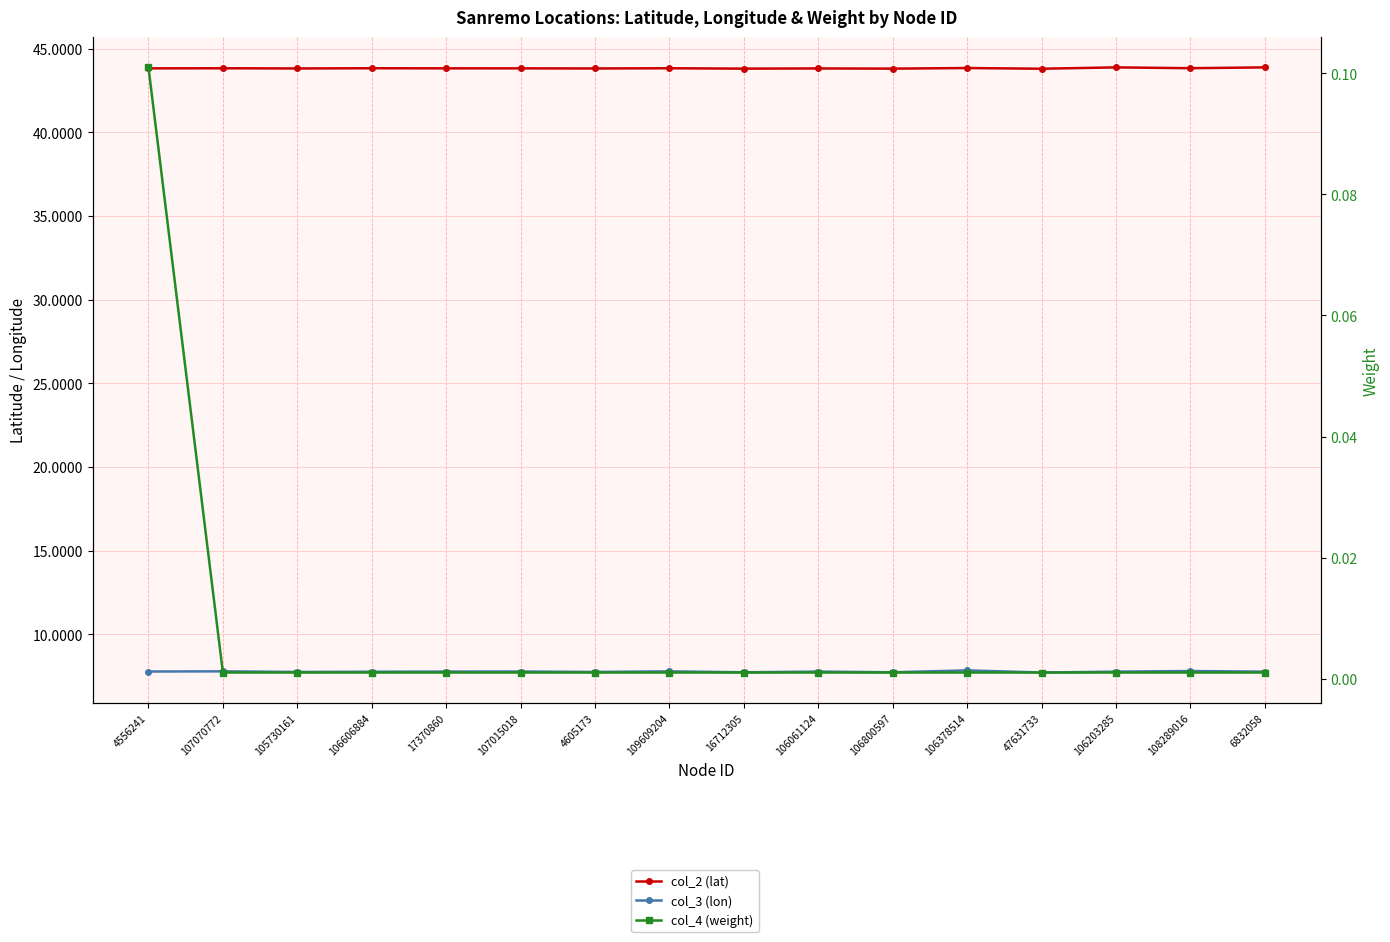

Reading left to right, what are all the values shown in this chart?

col_2 (lat): 4556241=43.8	107070772=43.8	105730161=43.8	106606884=43.8	17370860=43.8	107015018=43.8	4605173=43.8	109609204=43.8	16712305=43.8	106061124=43.8	106800597=43.8	106378514=43.8	47631733=43.8	106203285=43.9	108289016=43.8	6832058=43.9
col_3 (lon): 4556241=7.8	107070772=7.8	105730161=7.8	106606884=7.8	17370860=7.8	107015018=7.8	4605173=7.8	109609204=7.8	16712305=7.7	106061124=7.8	106800597=7.7	106378514=7.9	47631733=7.7	106203285=7.8	108289016=7.8	6832058=7.8
col_4 (weight): 4556241=0.1	107070772=0.0	105730161=0.0	106606884=0.0	17370860=0.0	107015018=0.0	4605173=0.0	109609204=0.0	16712305=0.0	106061124=0.0	106800597=0.0	106378514=0.0	47631733=0.0	106203285=0.0	108289016=0.0	6832058=0.0